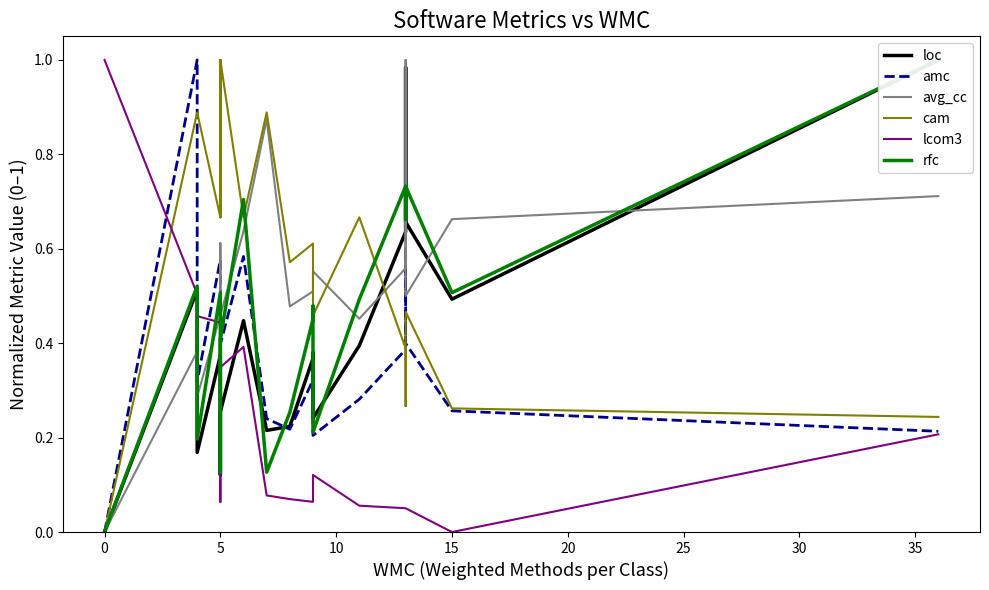

At how many categories does at least one series exceed 0?

20